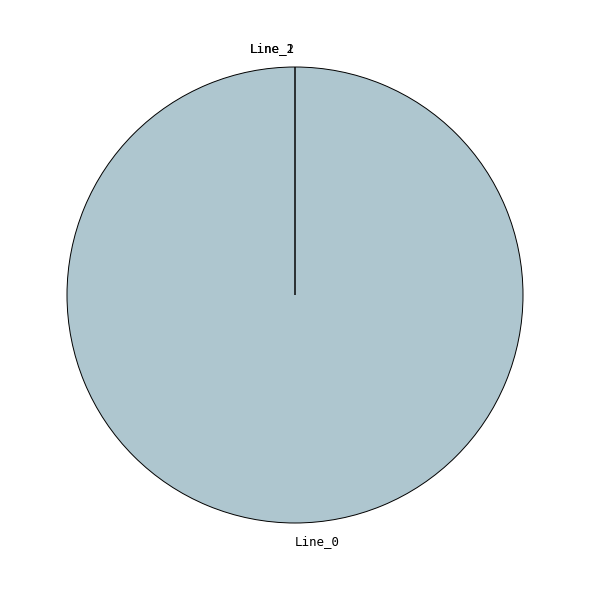

Do Line_0 and Line_1 together represent more than half of the pie?

Yes